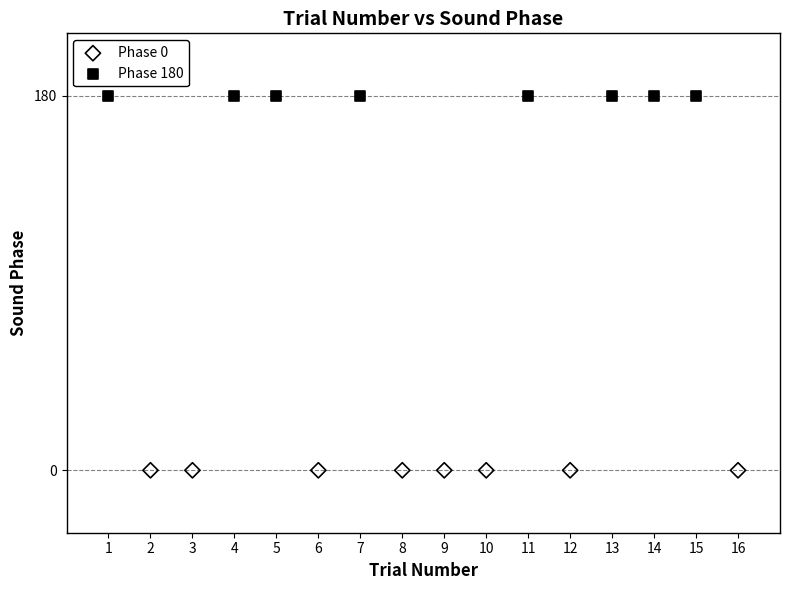

What are all the series names shown in the legend?

Phase 0, Phase 180